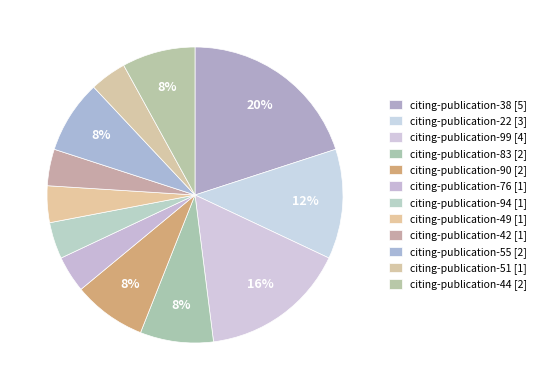

How many slices are in this pie chart?

12